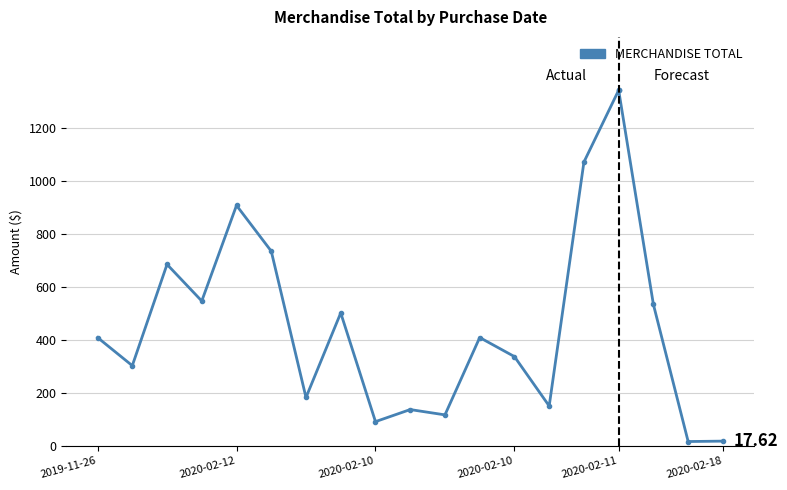

True or false: the data has more than 1 interior local peaks.

True